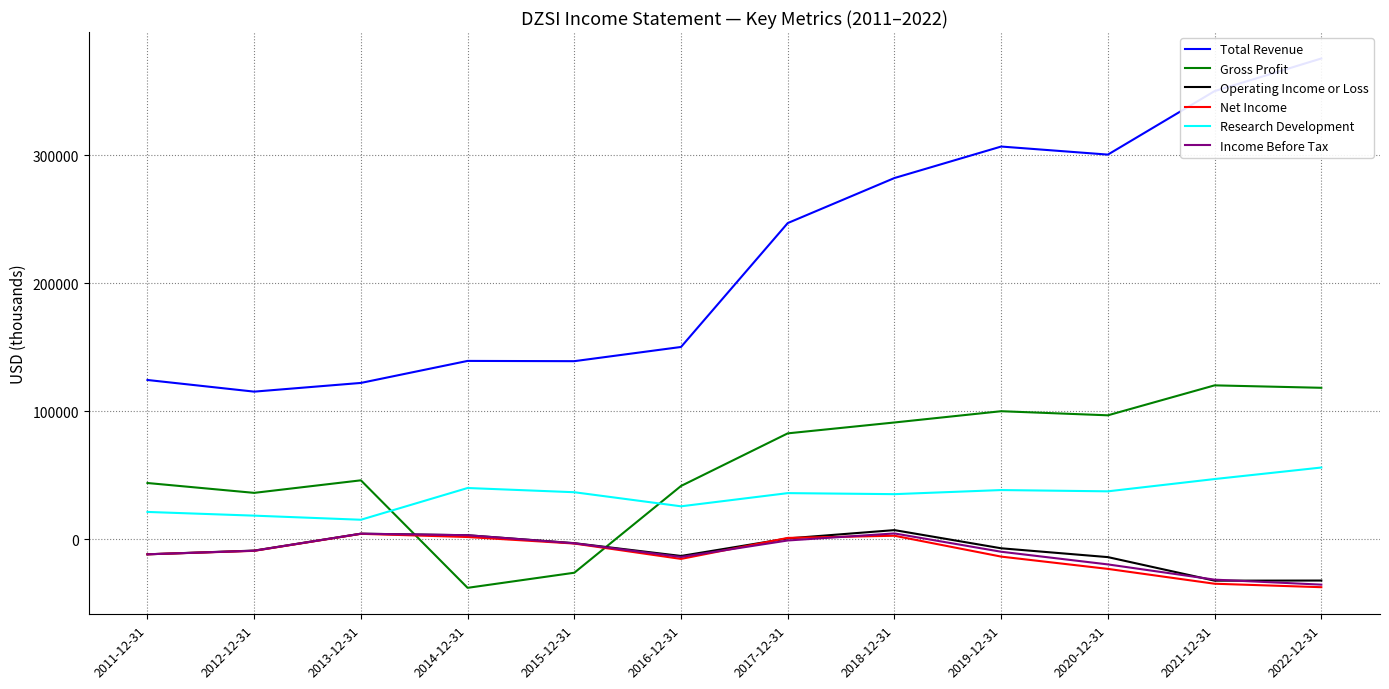

What is the lowest value of the Income Before Tax series?

-35400